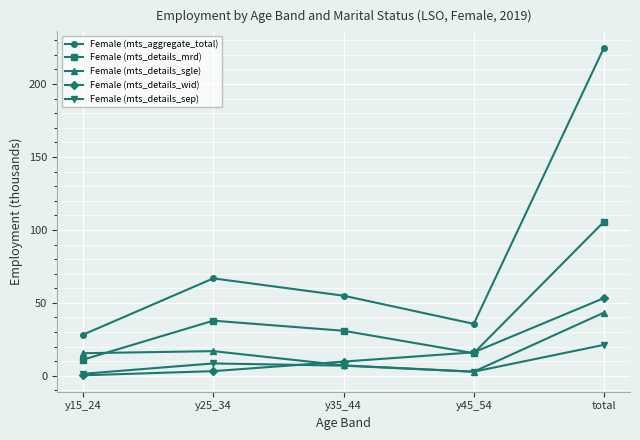

How many interior local valleys does the Female (mts_details_mrd) series have?

1